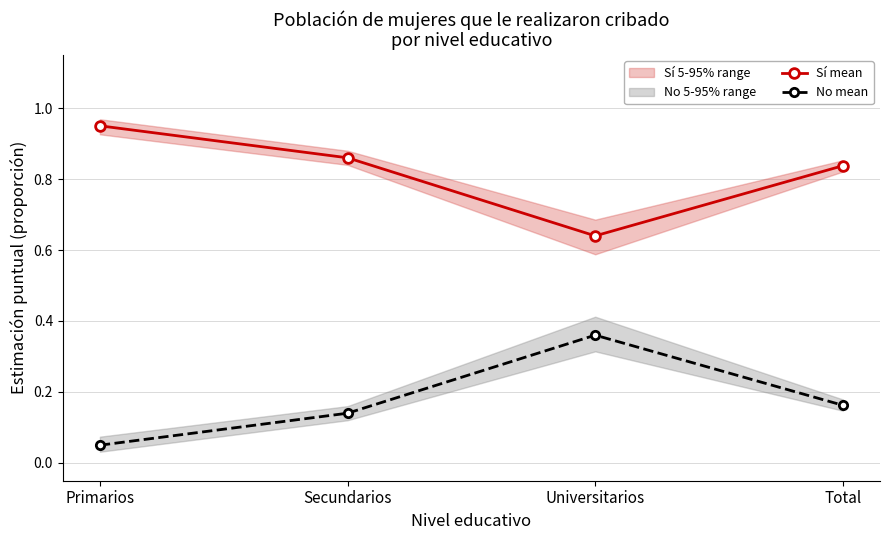

At which label does Sí mean reach its peak?

Primarios